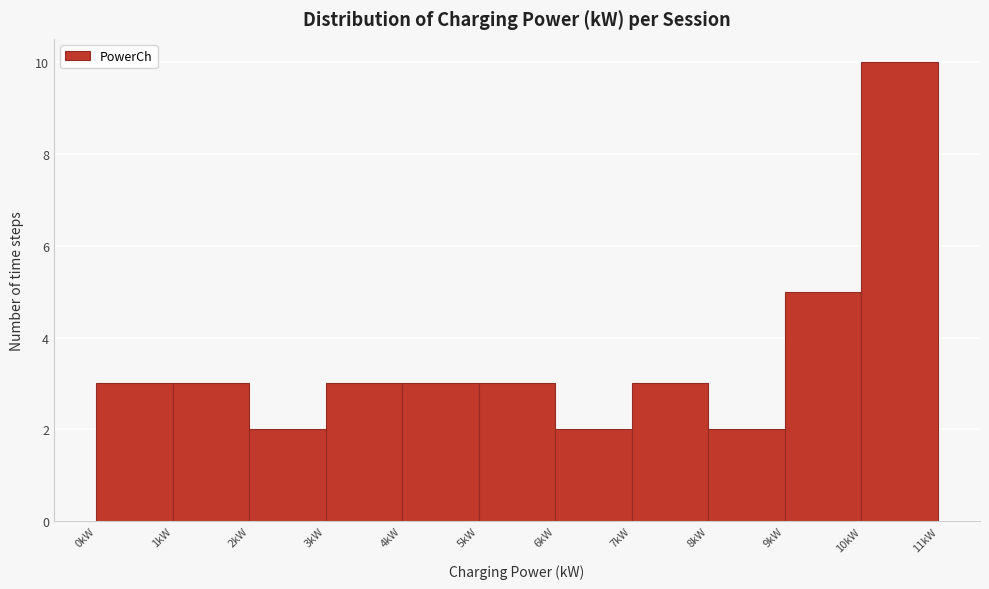

Over which range of the x-axis is the bar tallest?

10 to 11